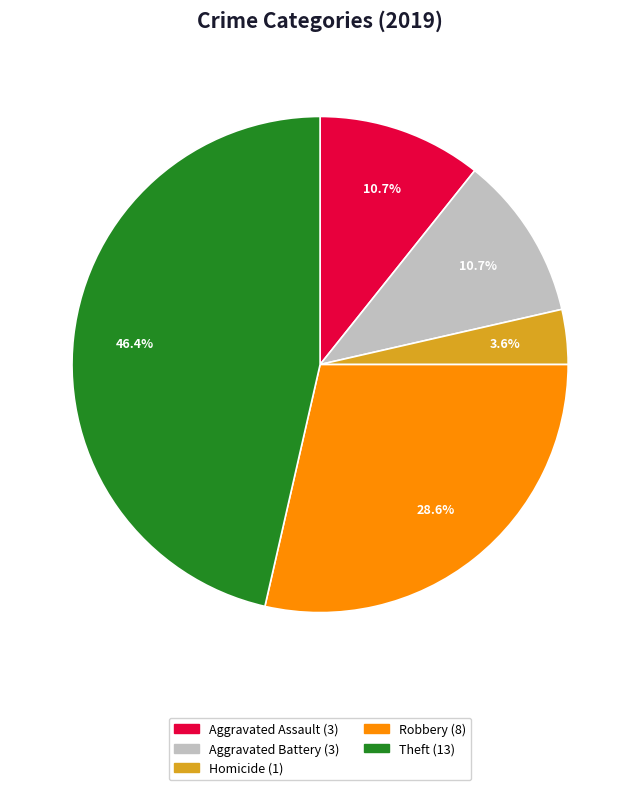

Is there a majority slice in this chart?

No